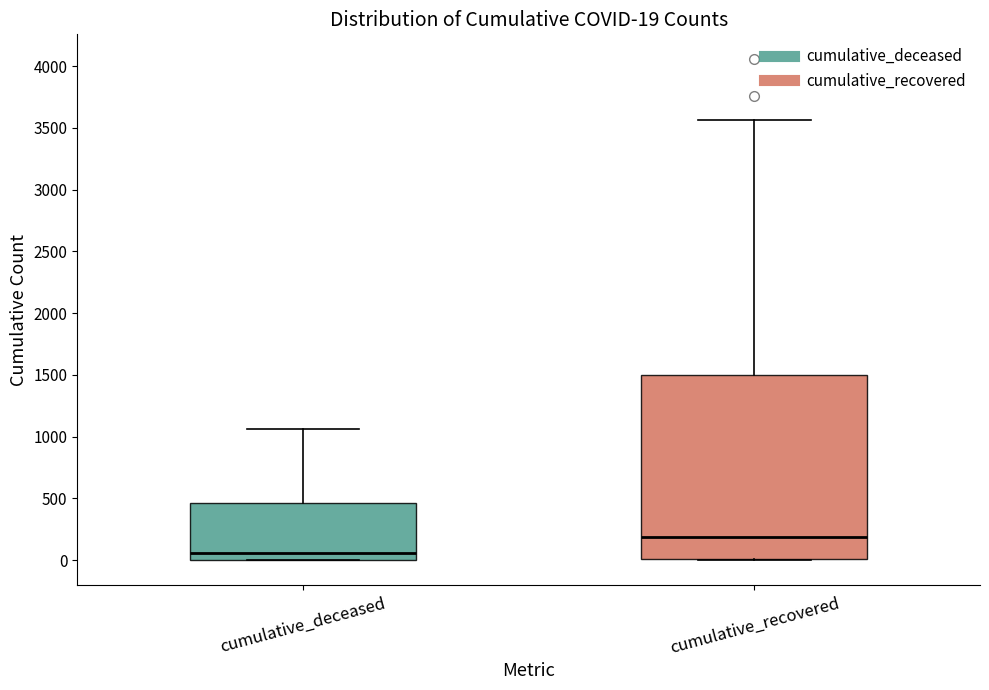

Which box is the tallest, from its lower edge to its upper edge?

cumulative_recovered